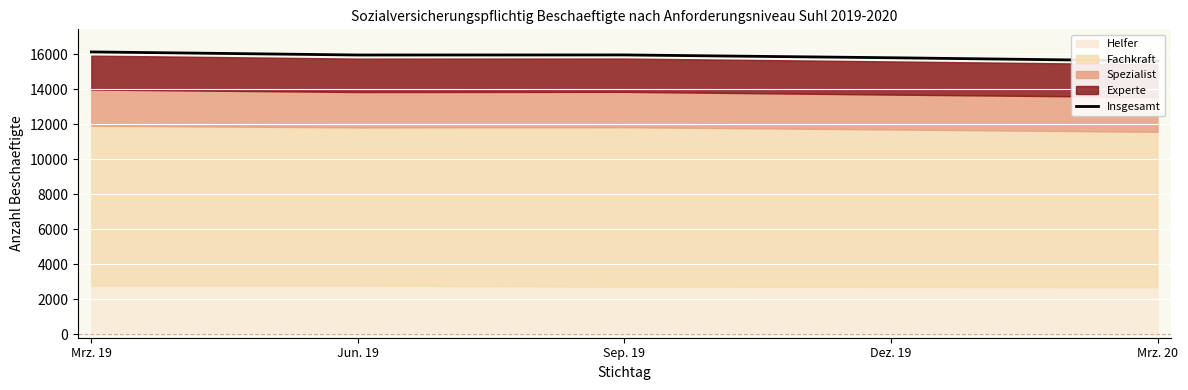

Which label corresponds to the smallest value in the chart?

Mrz. 20